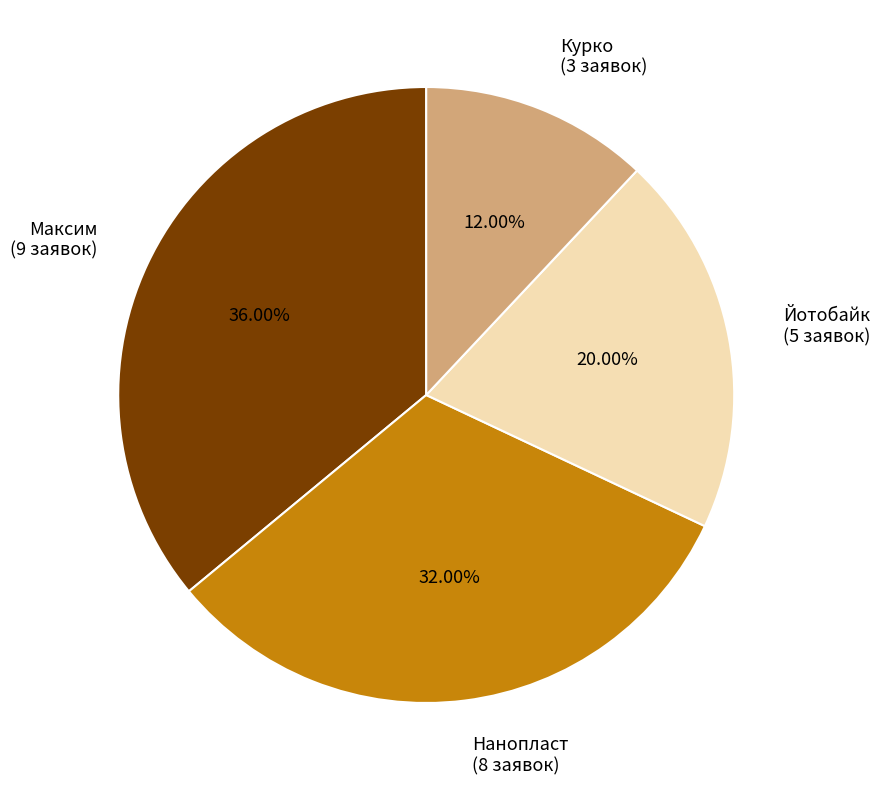

Is there a majority slice in this chart?

No